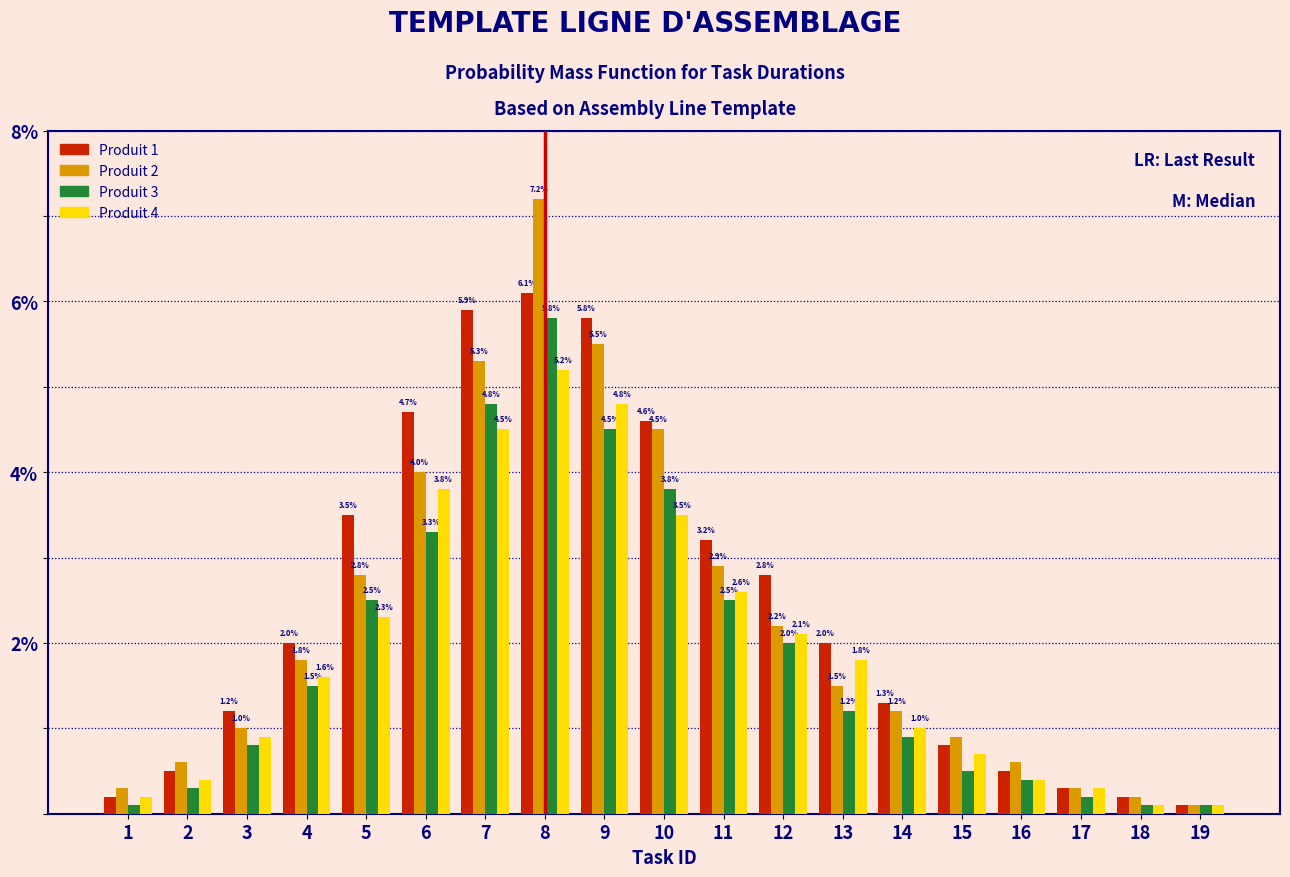

Reading left to right, list all the values displayed in this chart.

Produit 1: 0.2	0.5	1.2	2.0	3.5	4.7	5.9	6.1	5.8	4.6	3.2	2.8	2.0	1.3	0.8	0.5	0.3	0.2	0.1
Produit 2: 0.3	0.6	1.0	1.8	2.8	4.0	5.3	7.2	5.5	4.5	2.9	2.2	1.5	1.2	0.9	0.6	0.3	0.2	0.1
Produit 3: 0.1	0.3	0.8	1.5	2.5	3.3	4.8	5.8	4.5	3.8	2.5	2.0	1.2	0.9	0.5	0.4	0.2	0.1	0.1
Produit 4: 0.2	0.4	0.9	1.6	2.3	3.8	4.5	5.2	4.8	3.5	2.6	2.1	1.8	1.0	0.7	0.4	0.3	0.1	0.1